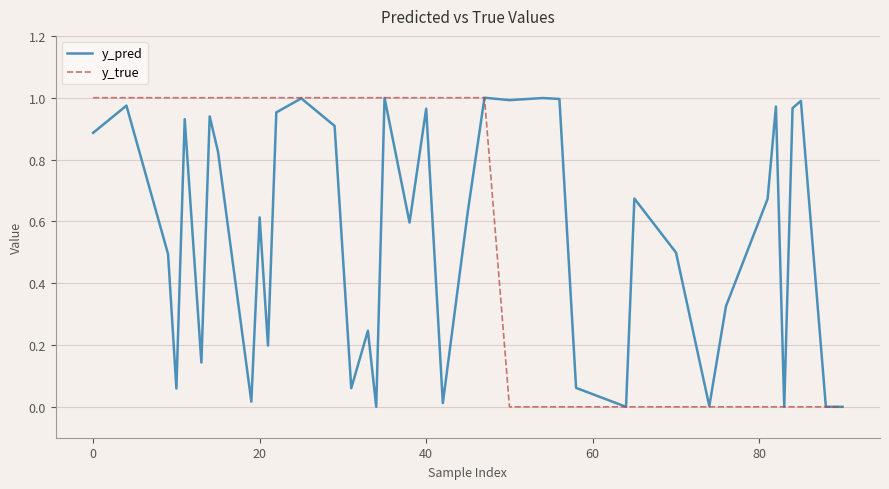

How many intersections are there between y_pred and y_true?

1